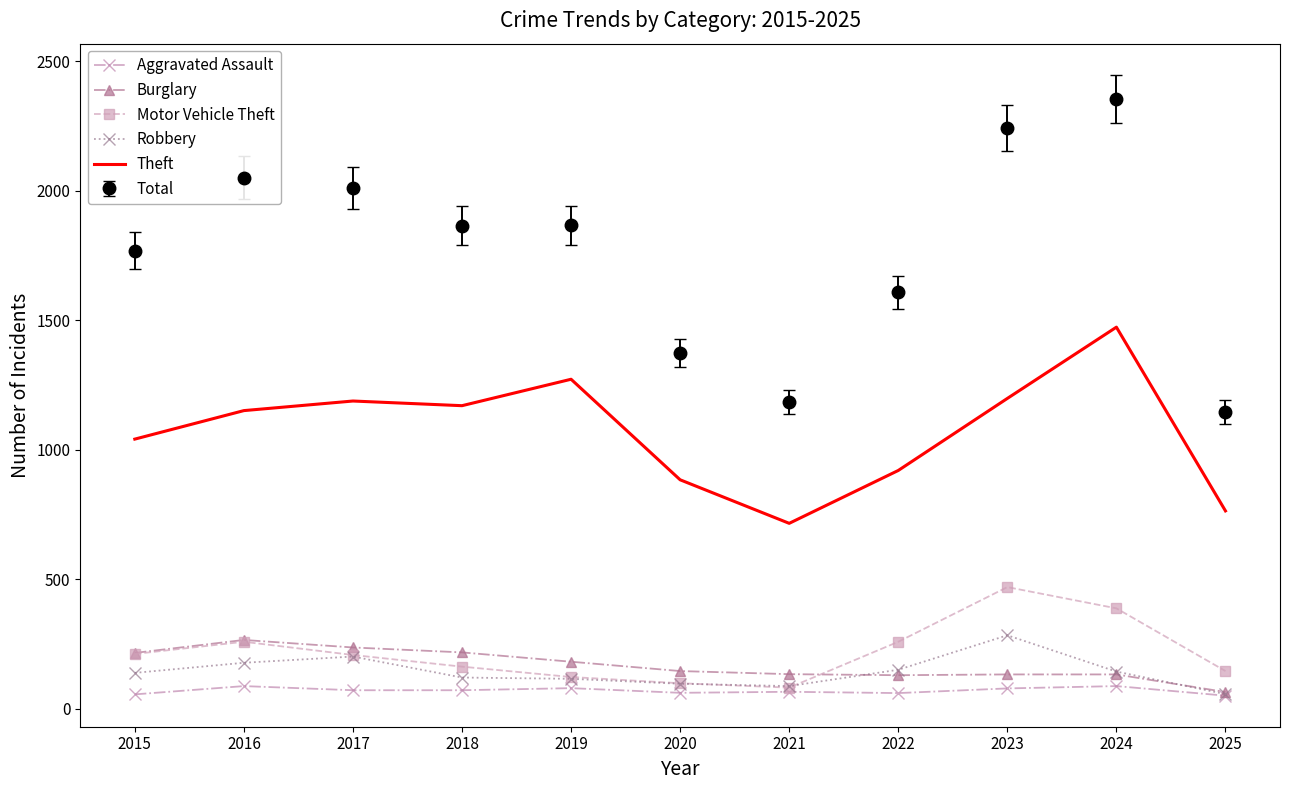

True or false: Theft has a value of 2021 at 2018.

False